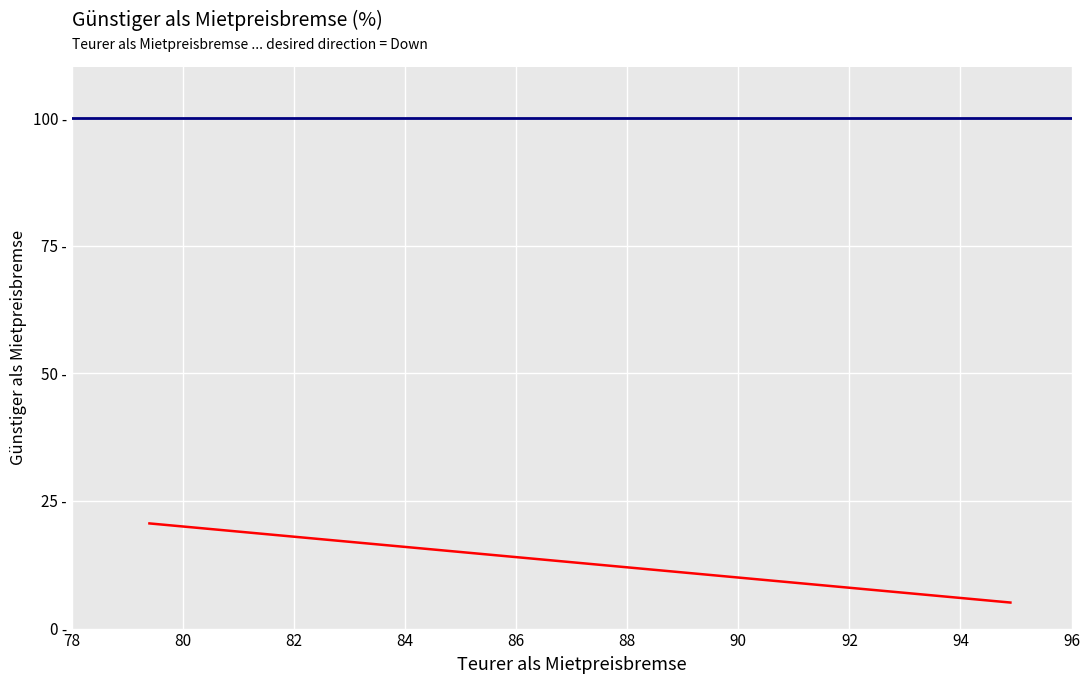

Read the value at 87.1.

12.9